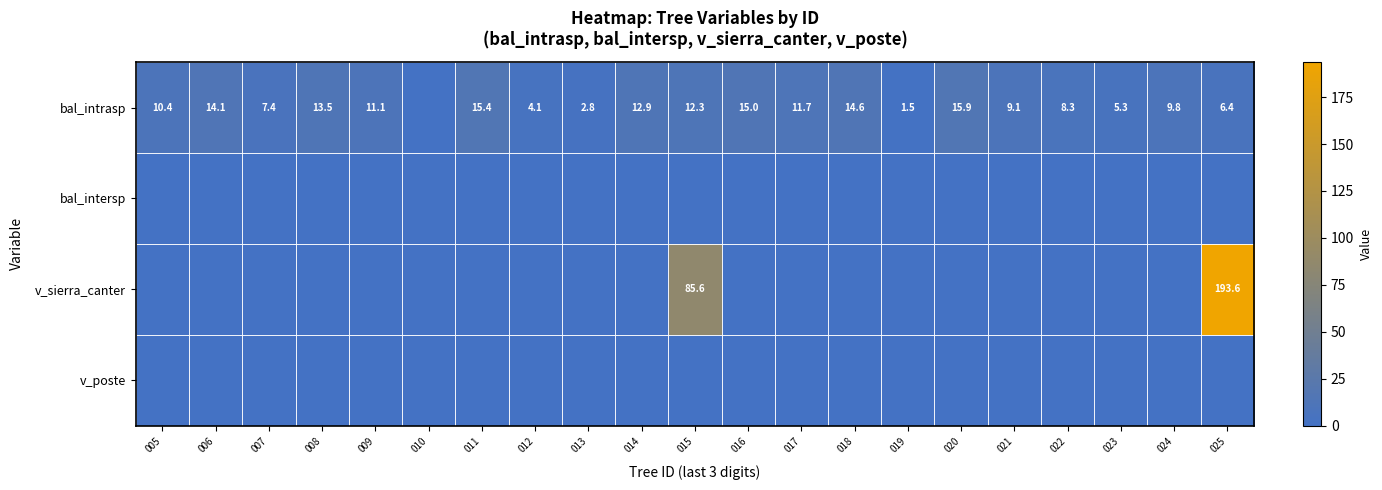

Is it true that bal_intrasp equals 23.0 at 016?

False